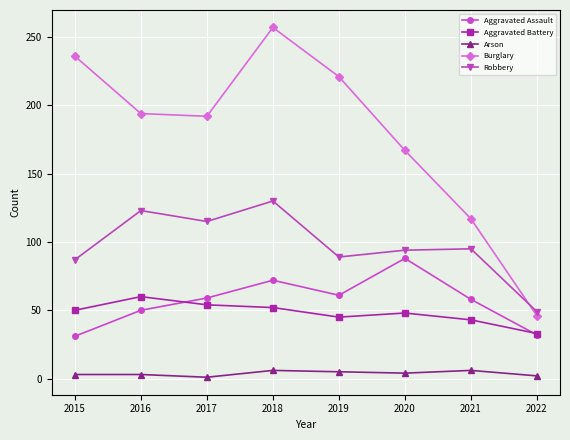

At which label is Burglary closest to 151?

2020